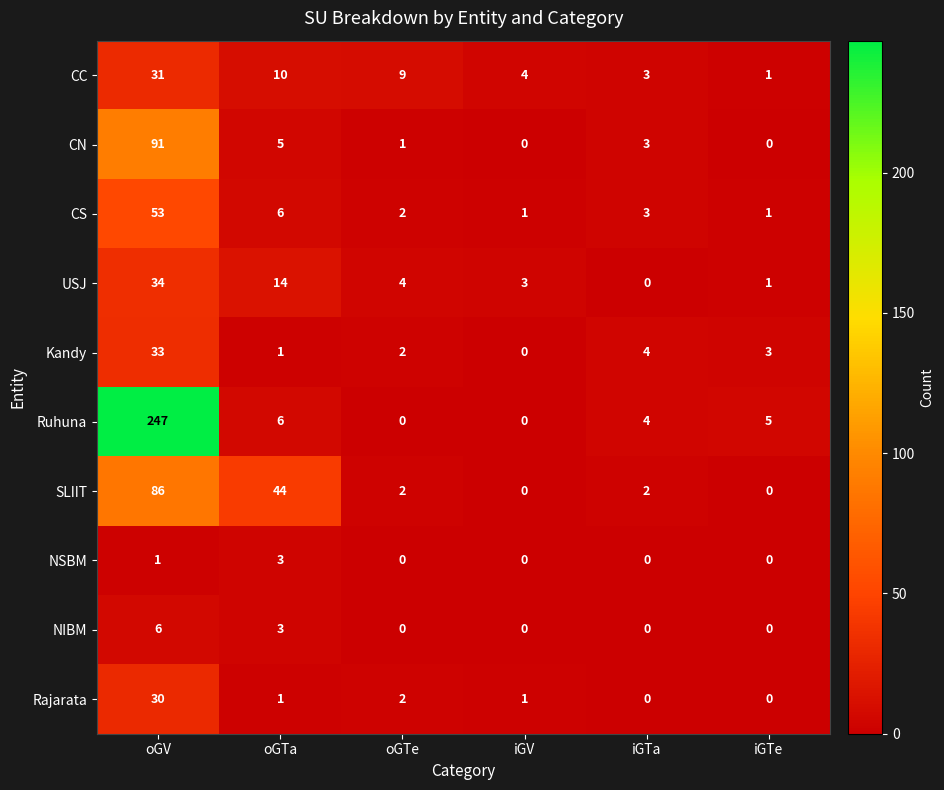

How many distinct data groups are displayed?

10